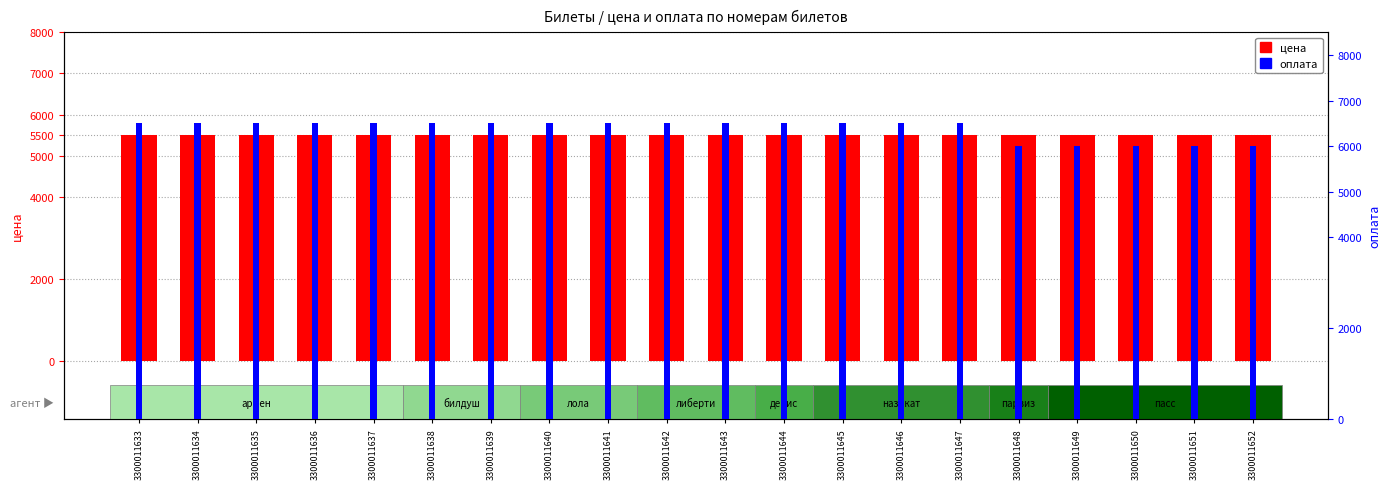

True or false: оплата has a value of 6500 at 3300011644.

True